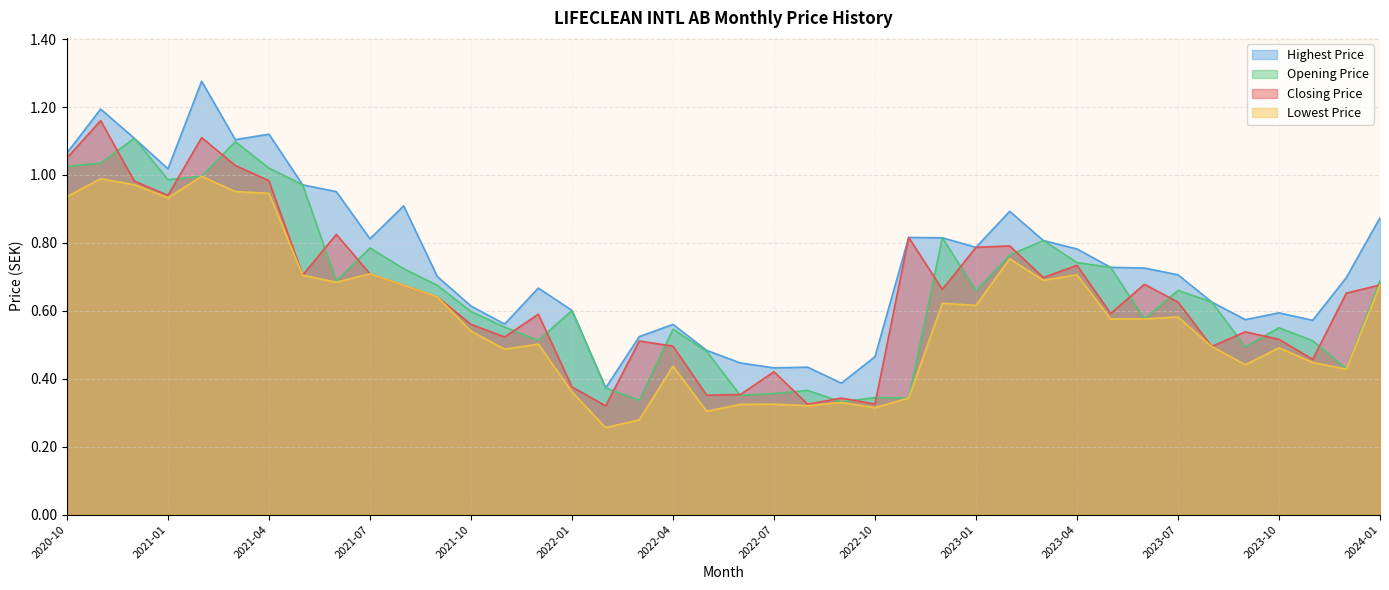

Which series has the largest total across all categories?

Highest Price